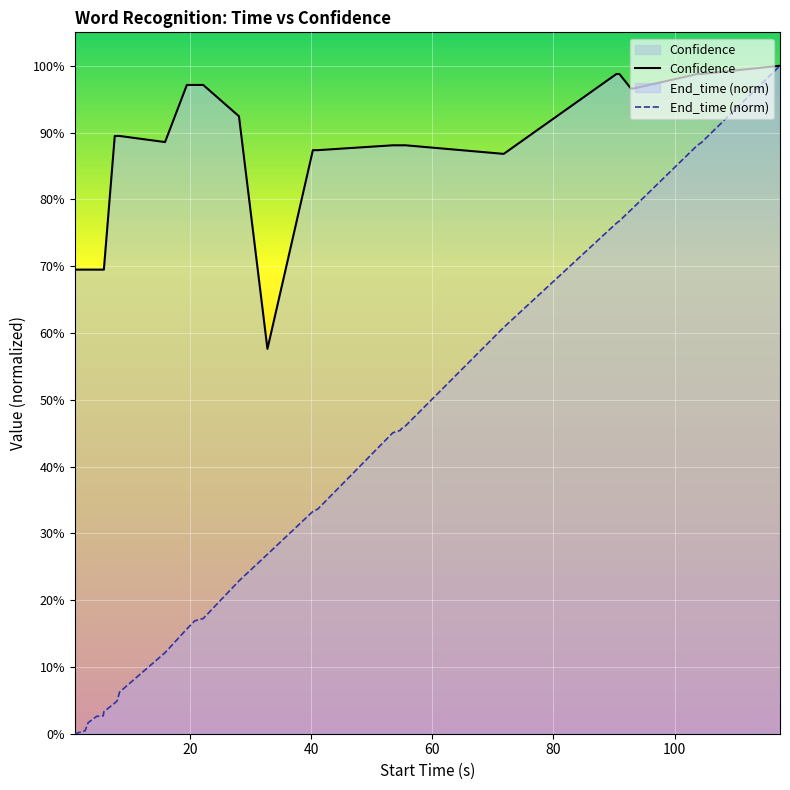

What is the sum of all Confidence values?

25.2